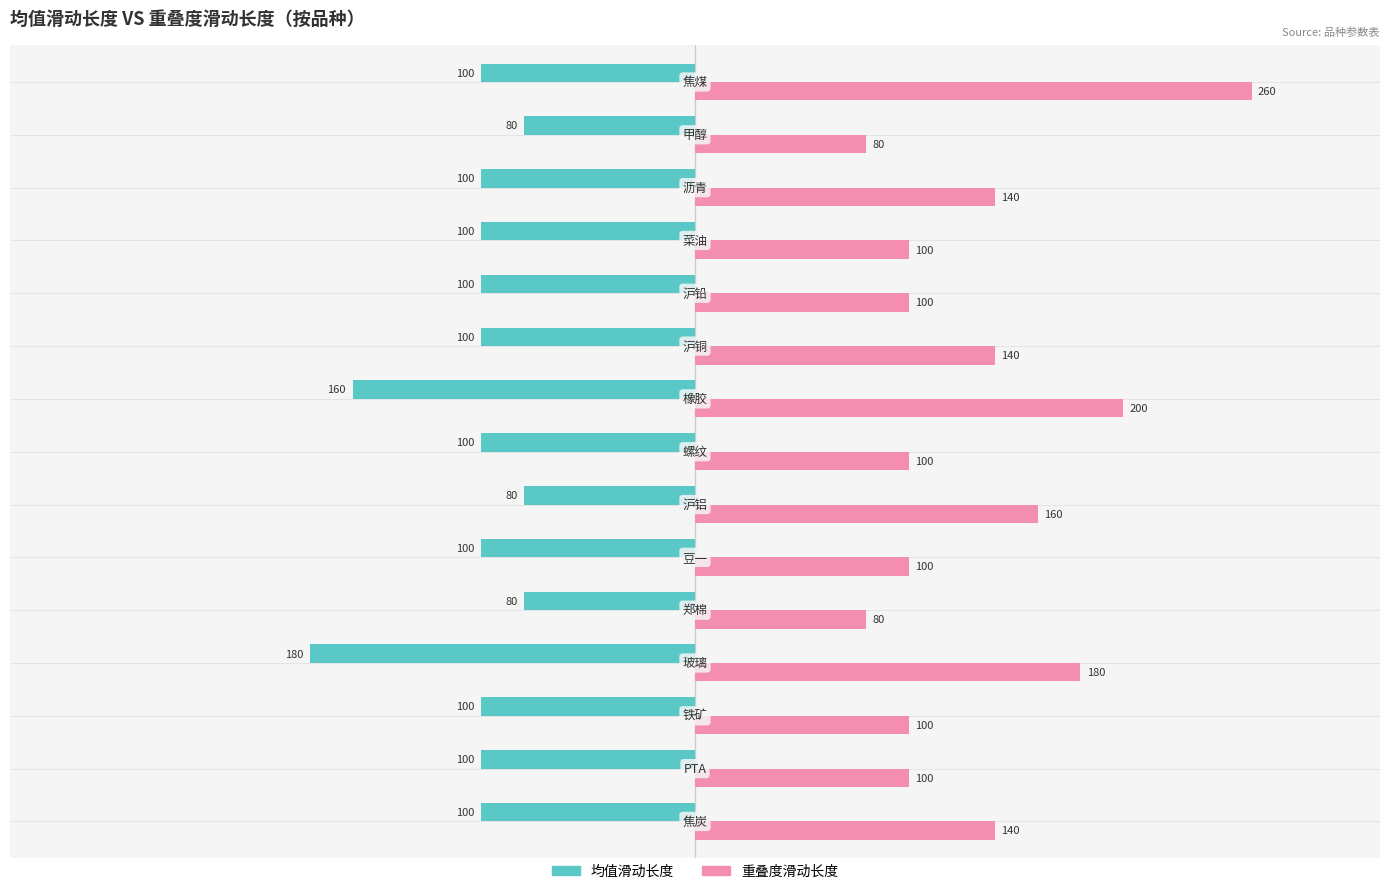

Which series has the widest spread of values?

重叠度滑动长度